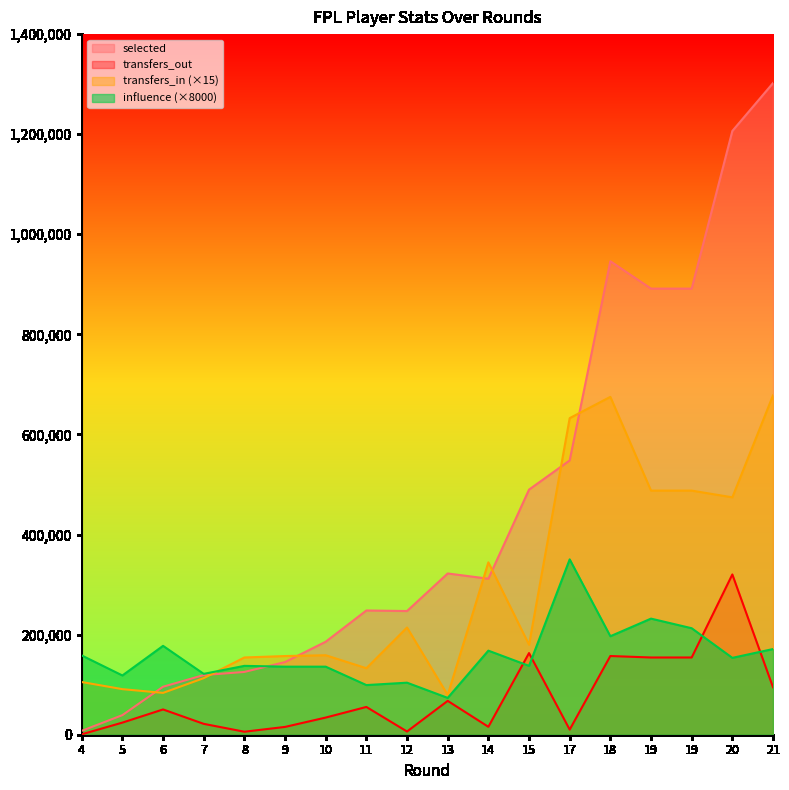

Reading right to left, extract all data points from this chart.

selected: 1302119	1206458	891459	891459	946169	548141	489796	311749	322238	247154	248265	185849	145213	125470	119212	95913	39139	7762
transfers_in: 678045	474390	487815	487815	675120	632640	179910	344460	79455	214275	132915	158835	157215	154365	113055	83610	91065	105285
transfers_out: 94881	320265	154332	154332	157268	10239	163139	15844	67661	6417	55514	34295	15602	5997	21735	50505	24210	850
influence: 171200	153600	212800	232000	196800	350400	137600	168000	73600	104000	99200	136000	136000	137600	121600	177600	118400	158400